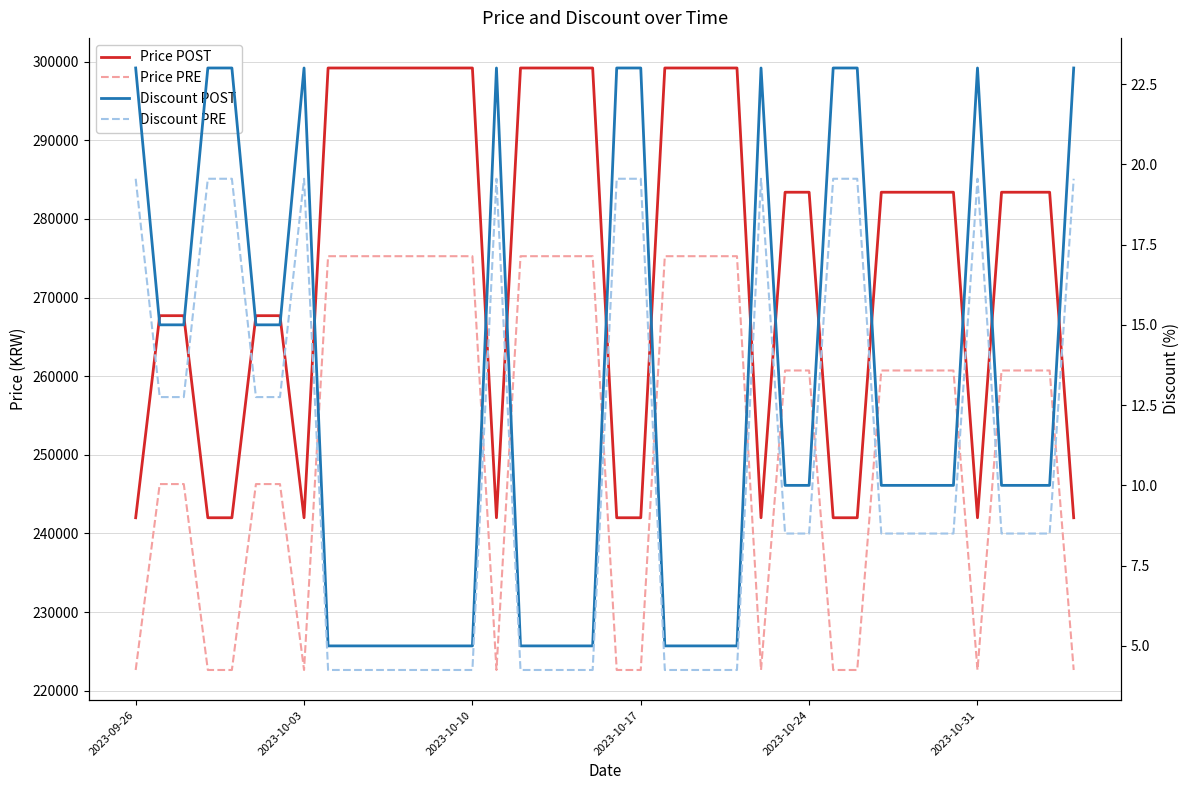

How many data points in Discount POST are above 10?

16